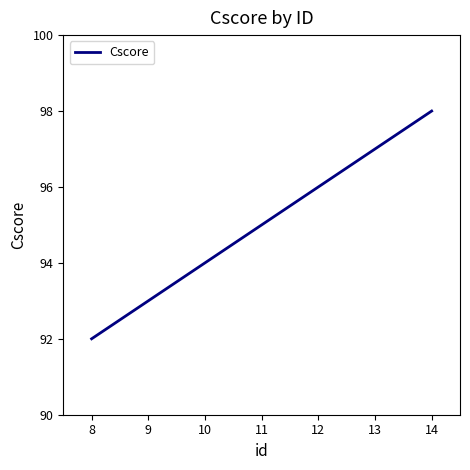

The chart shows a value of 94 at 10. True or false?

True